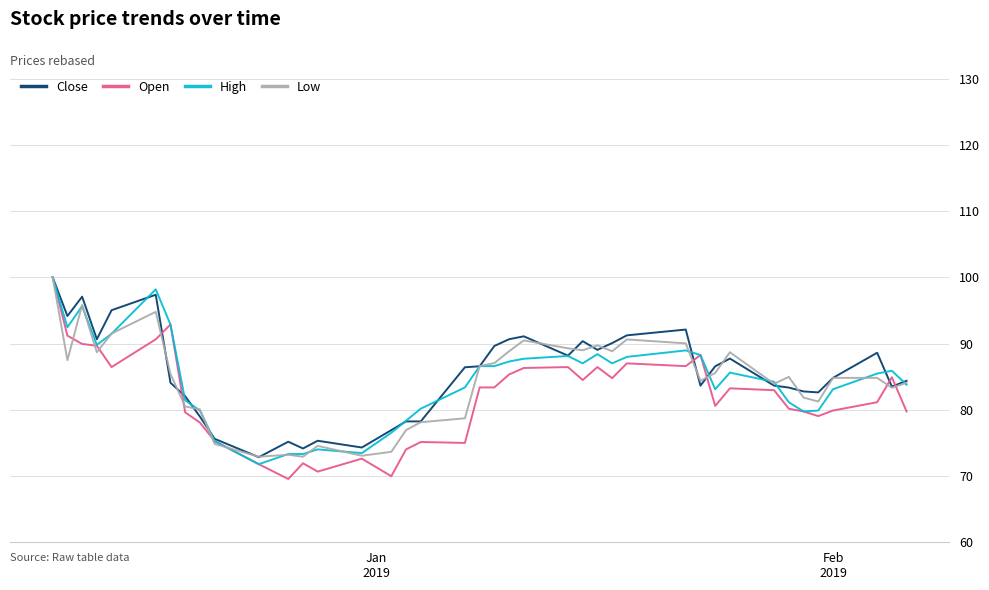

What is the highest value of the Close series?

100.0